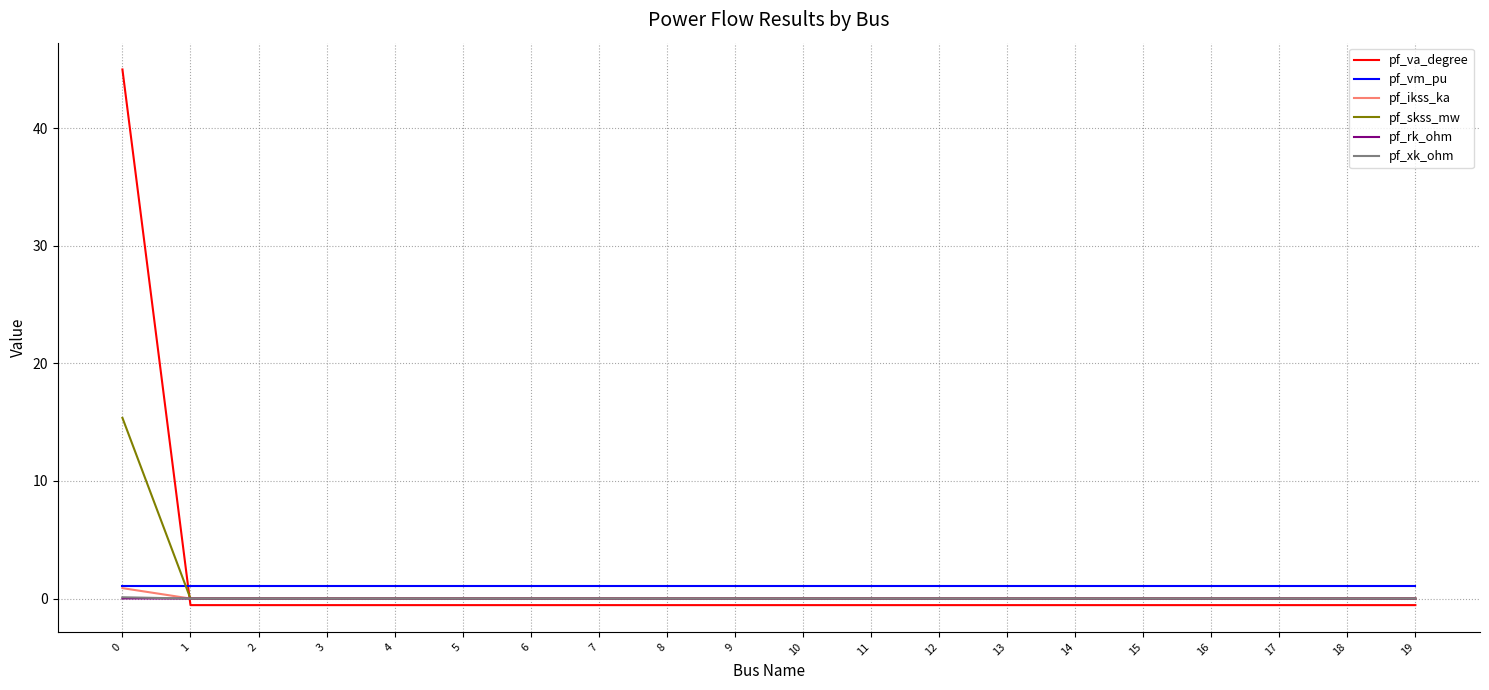

Is the value of pf_rk_ohm at 18 greater than the value of pf_vm_pu at 6?

No